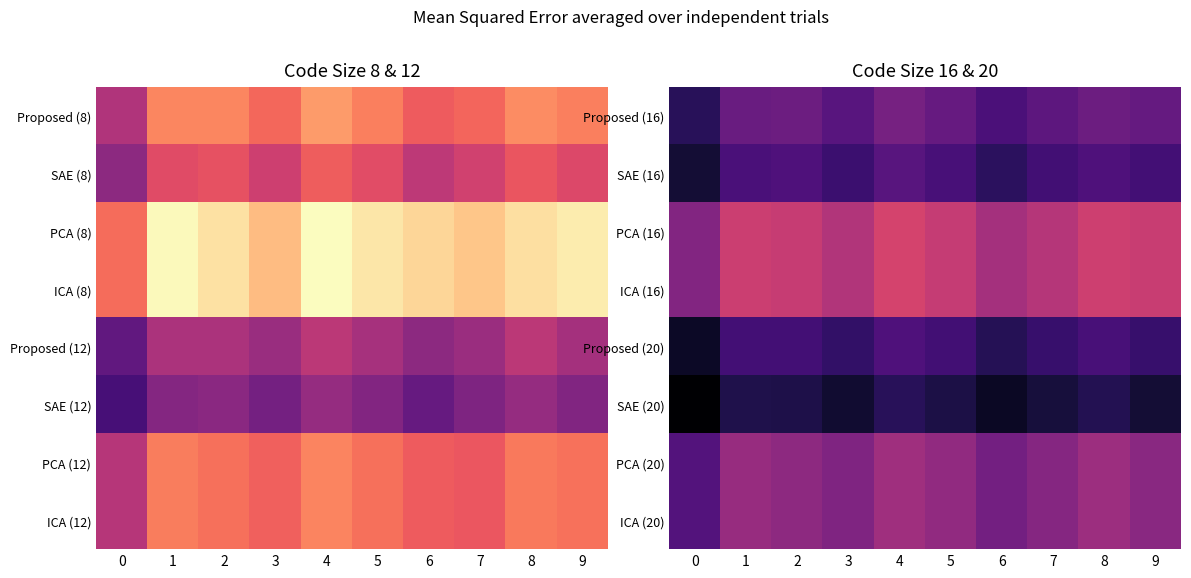

What is the total value across all series at 4?

0.9